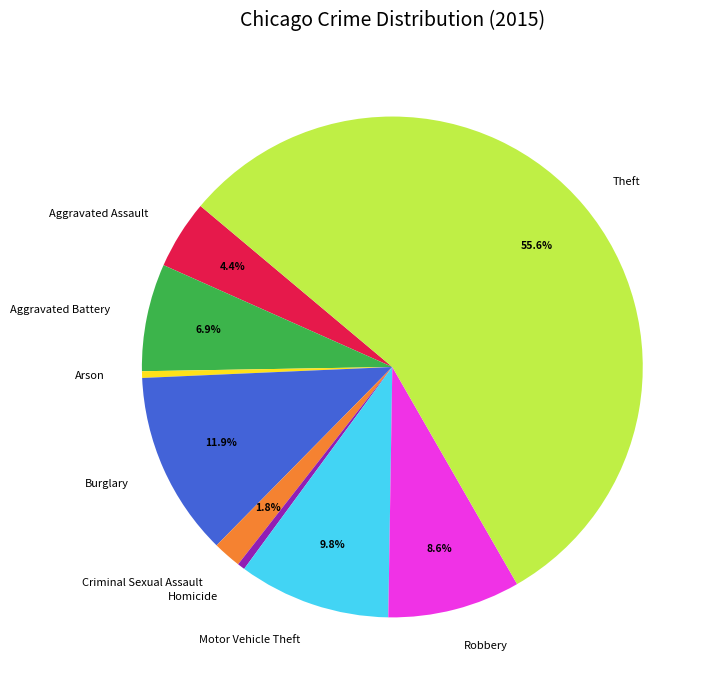

Which category has the biggest portion of the pie?

Theft